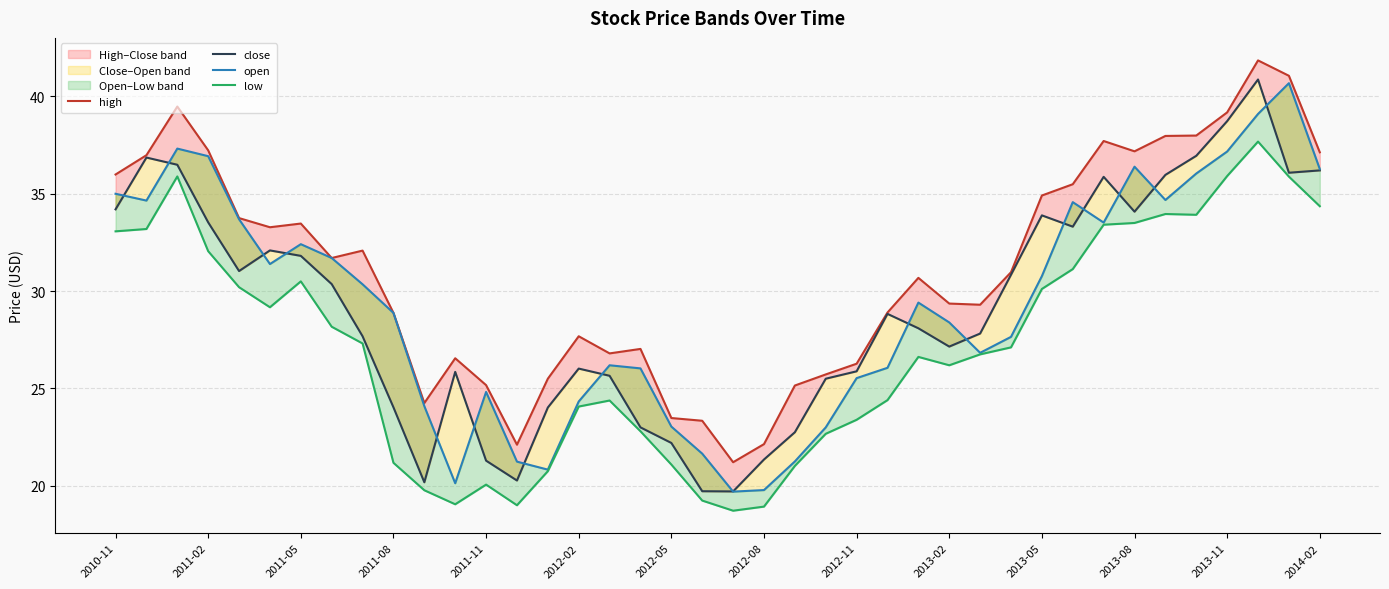

How many lines are shown in the chart?

4